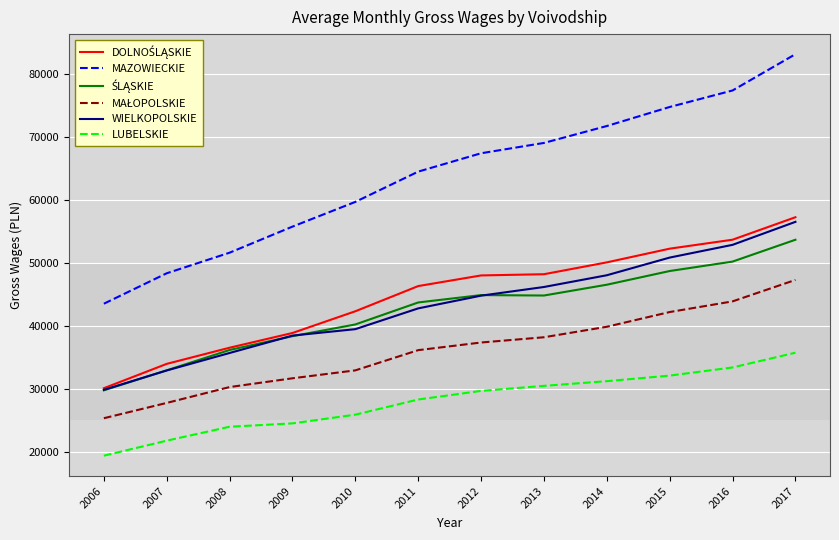

Does the chart have visible grid lines?

Yes